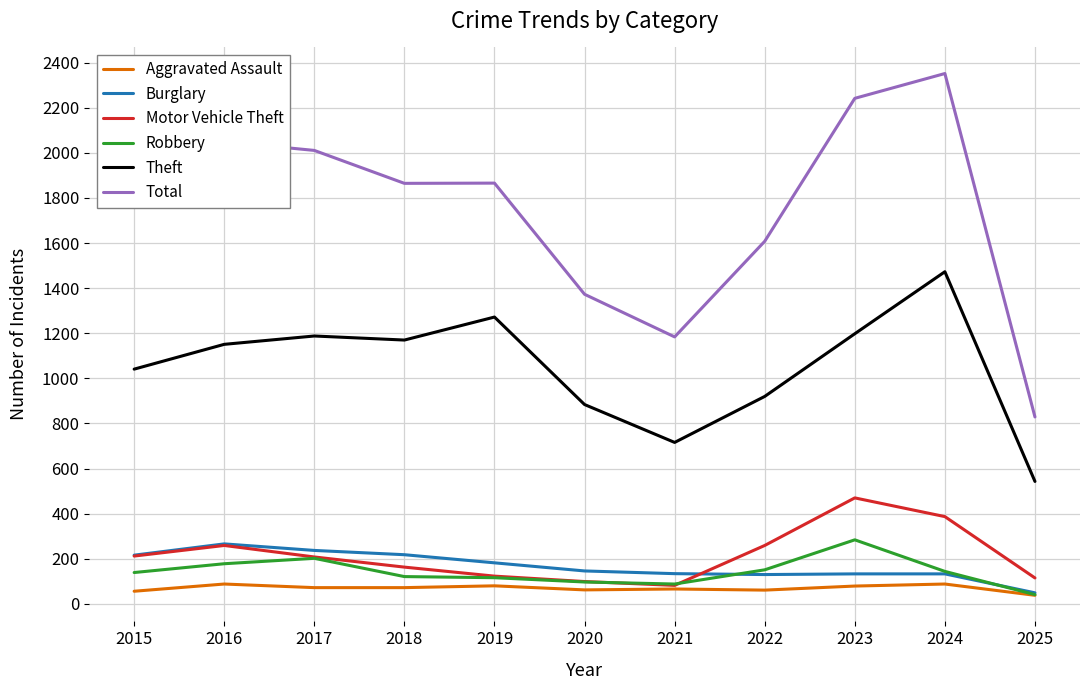

What is the spread (max minus min) of values at 2021?

1118